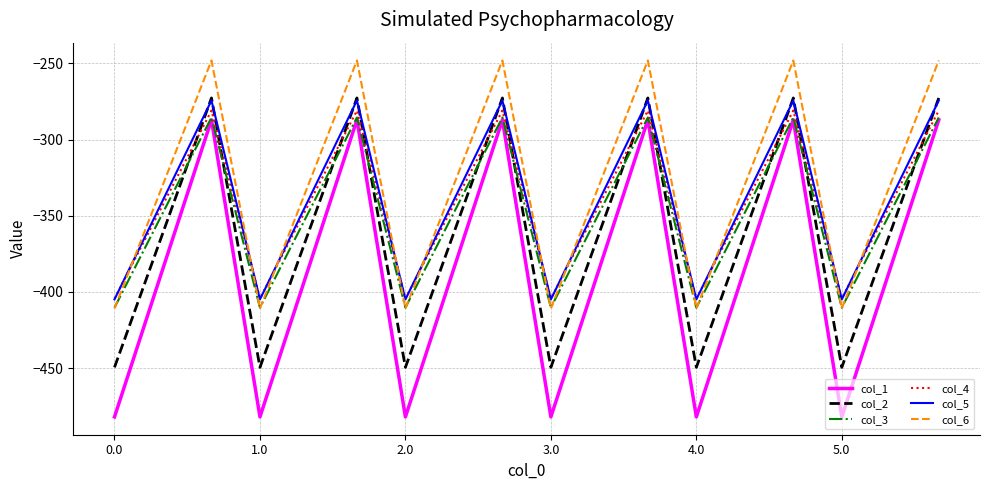

Which series has the widest spread of values?

col_1